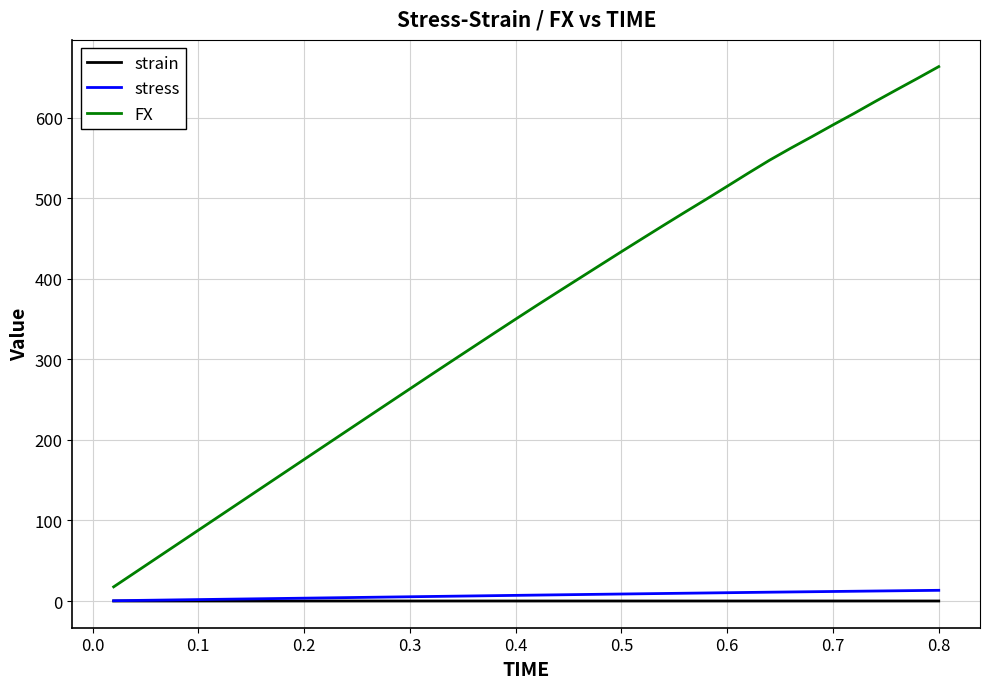

Which series has the largest range (max minus min)?

FX